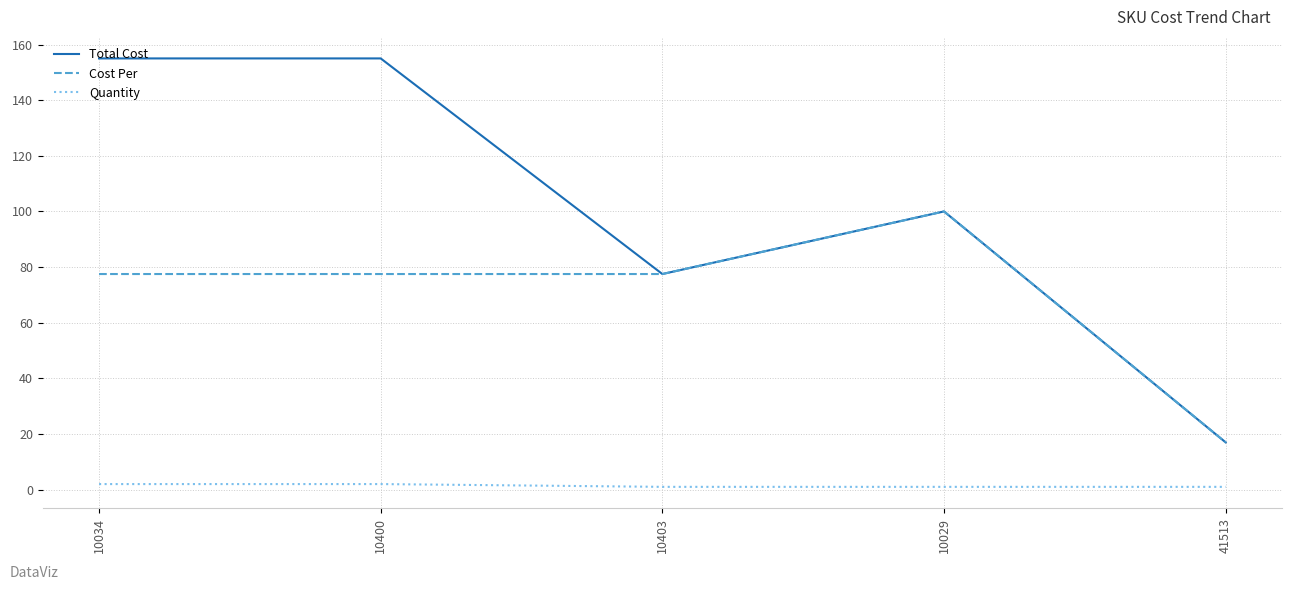

List the series in order of their peak value, highest first.

Total Cost, Cost Per, Quantity